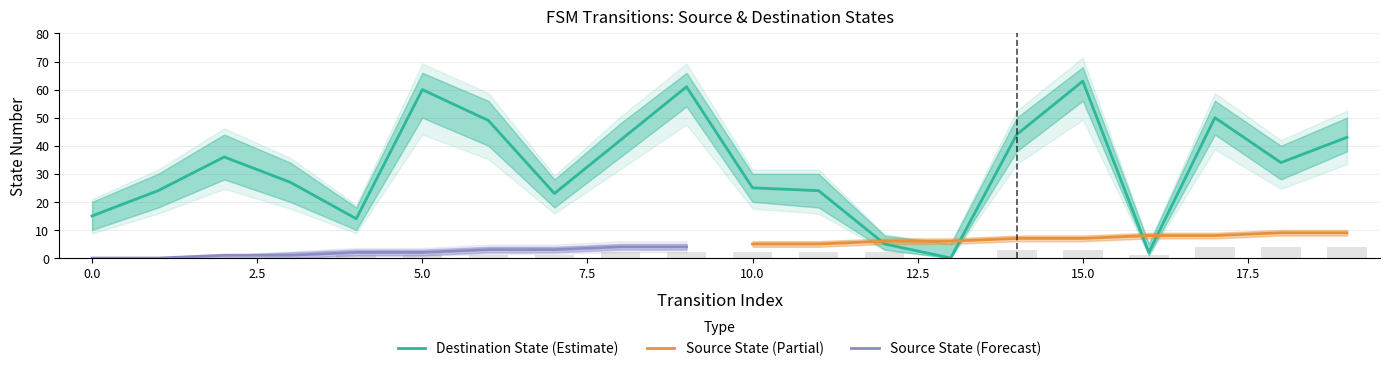

How many data points does each series have?

20